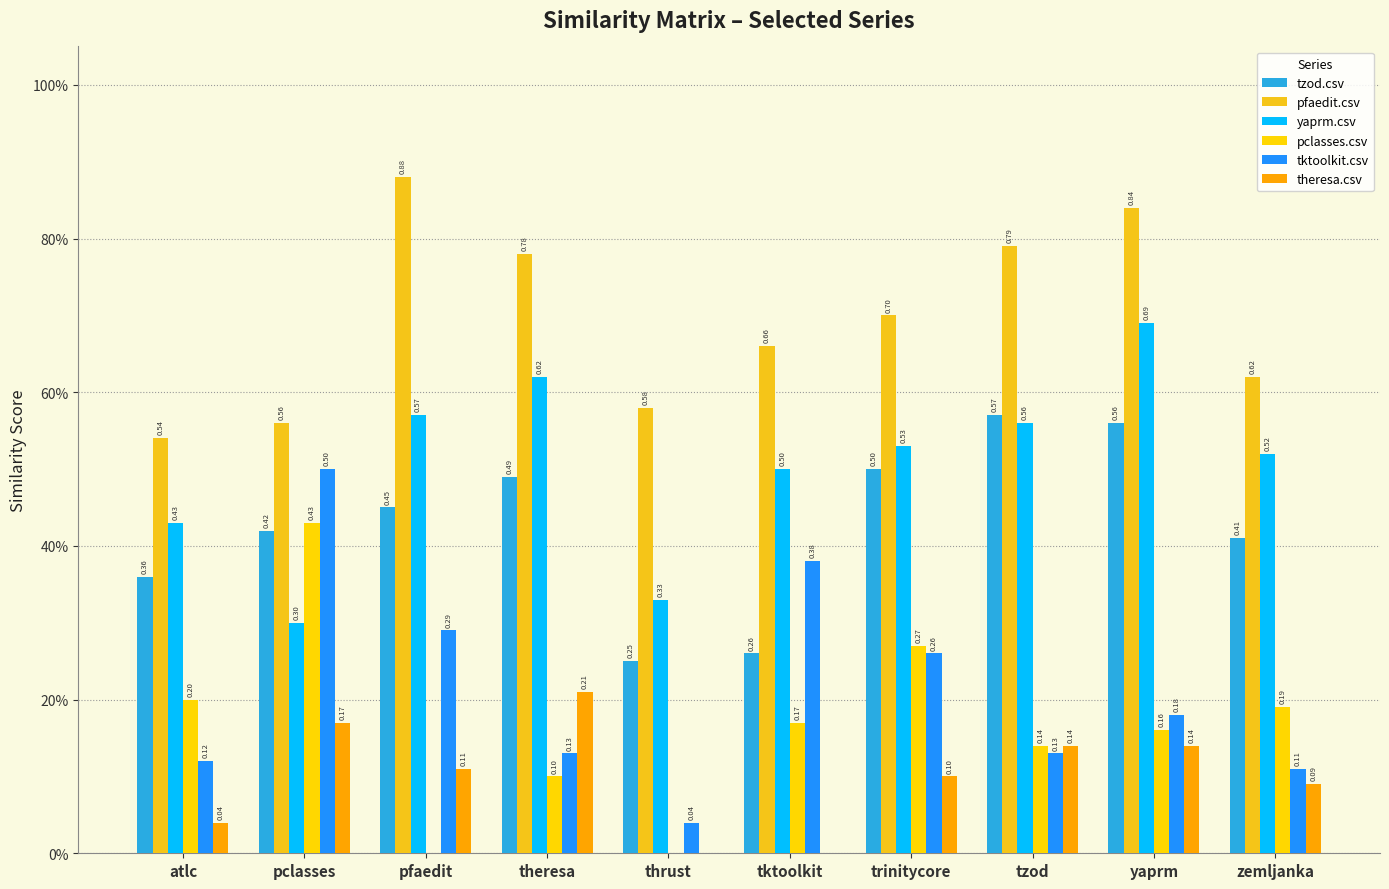

Which series has the largest range (max minus min)?

tktoolkit.csv